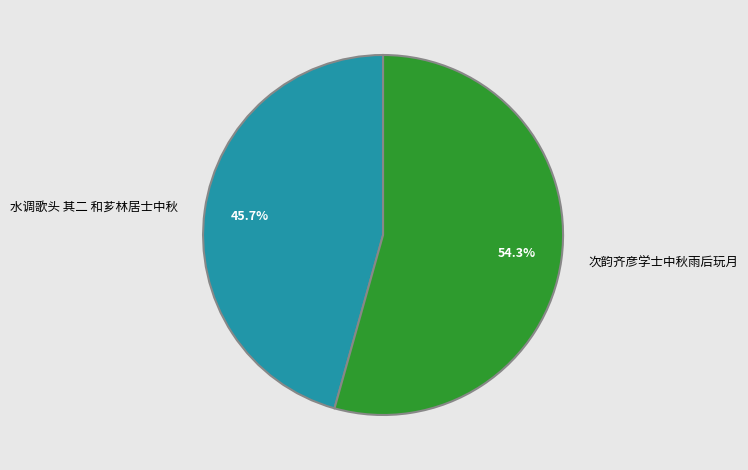

What percentage is the 次韵齐彦学士中秋雨后玩月 slice, to the nearest percent?

54%